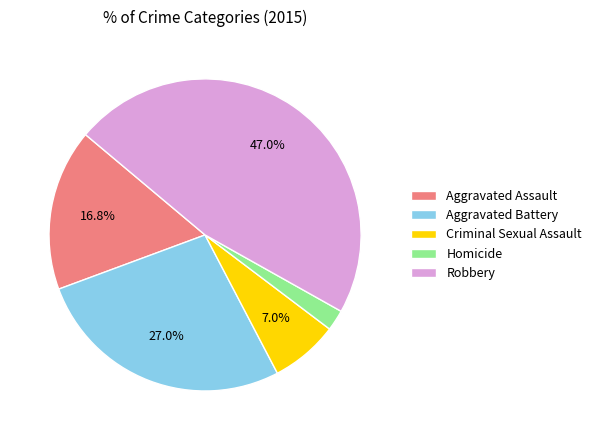

Does Criminal Sexual Assault account for over 50% of the chart?

No